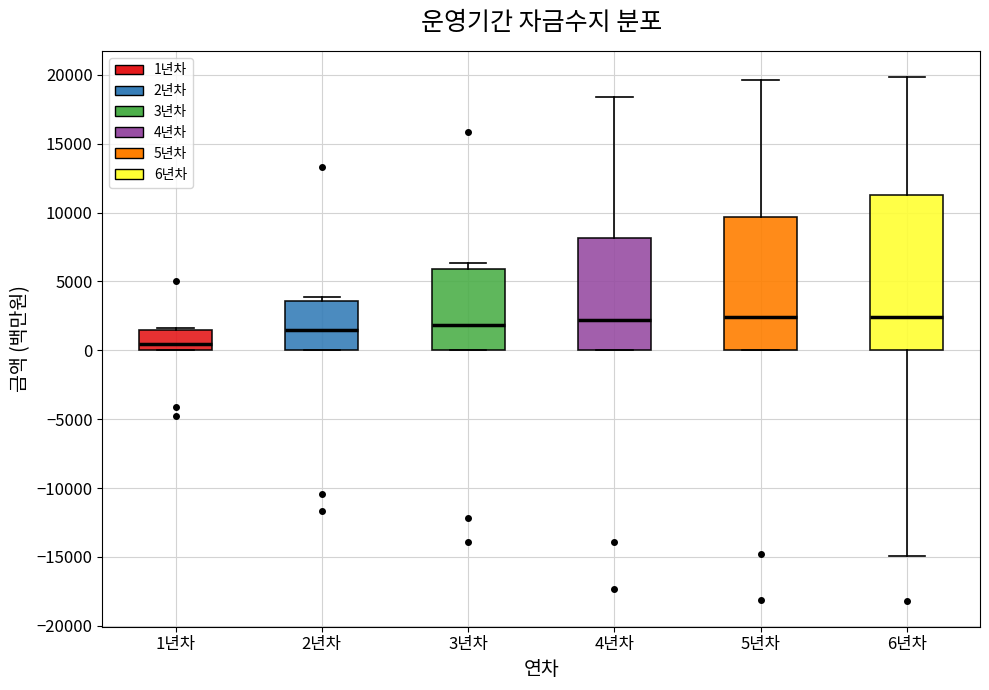

Which box is the tallest, from its lower edge to its upper edge?

6년차